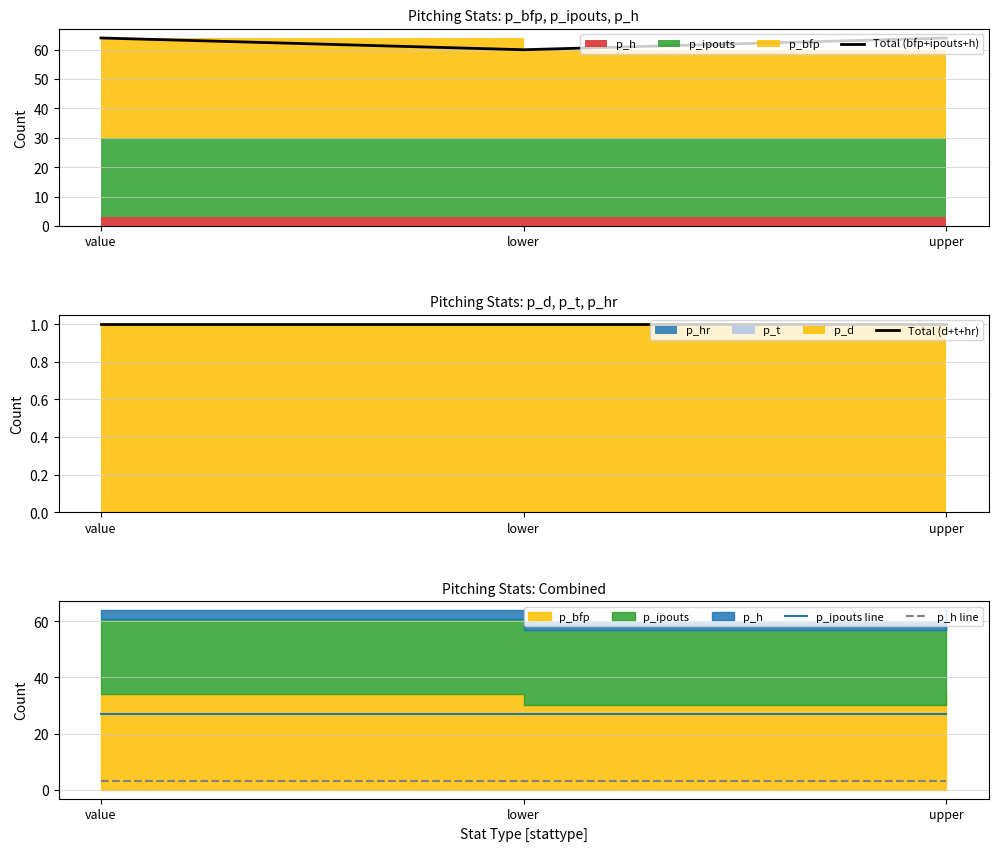

True or false: Total (bfp+ipouts+h) has a value of 96 at value.

False